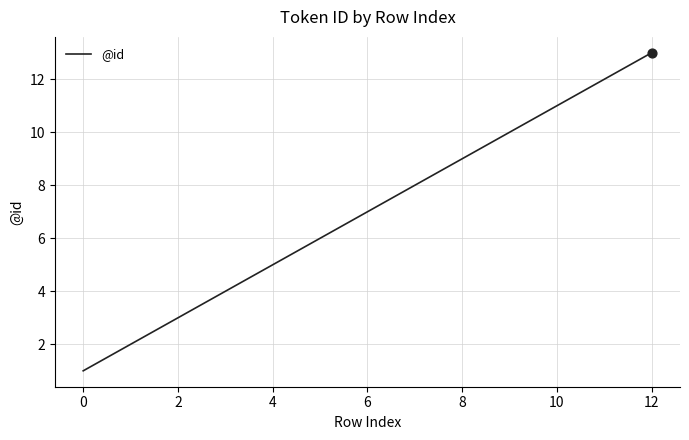

What is the maximum value shown in the chart?

13